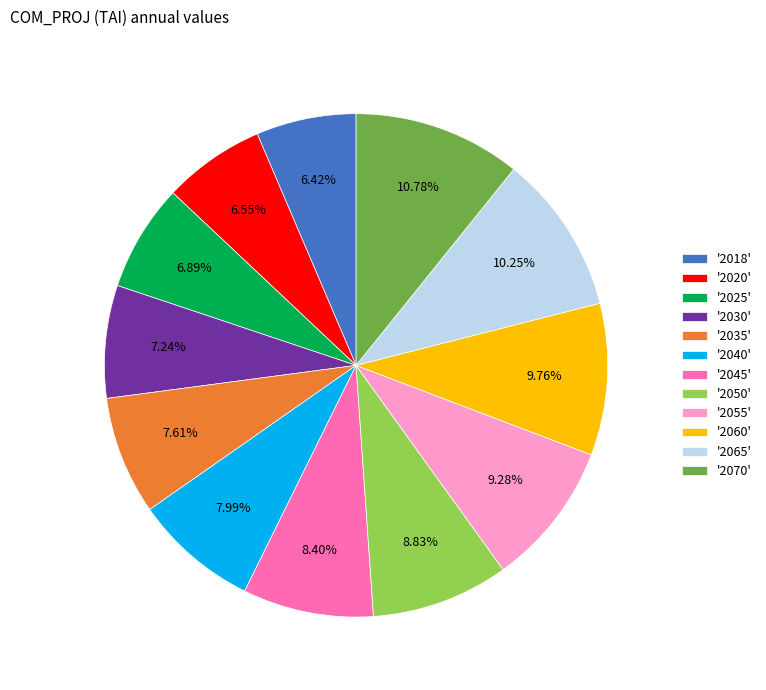

Do '2030' and '2045' together represent more than half of the pie?

No